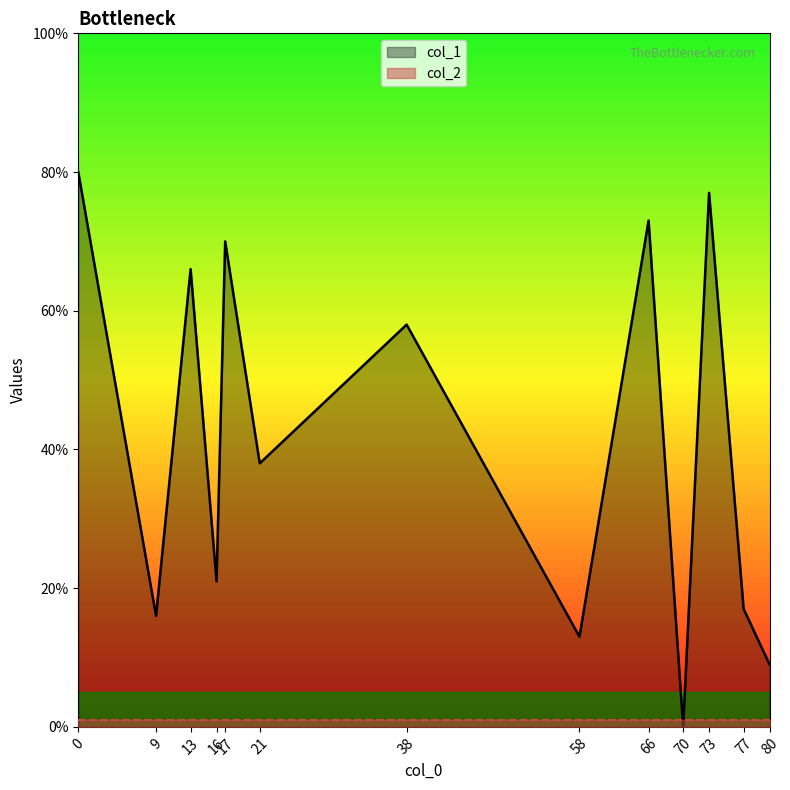

List the series in order of their peak value, lowest first.

col_2, col_1